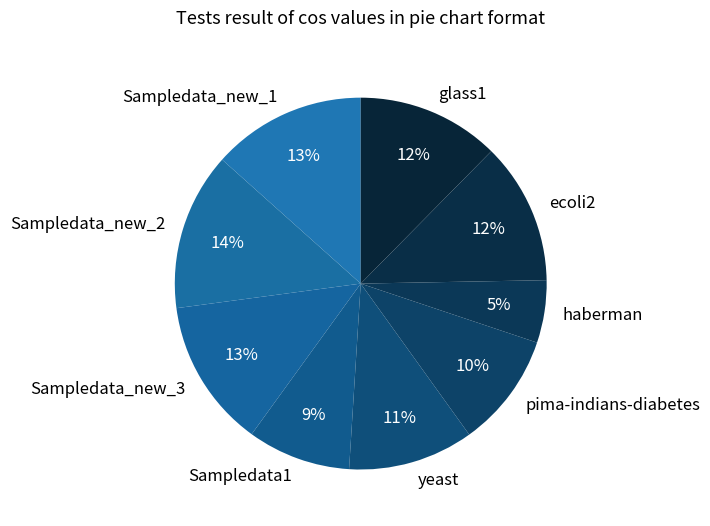

To the nearest percent, what is the difference between the pima-indians-diabetes and Sampledata1 slice percentages?

1%